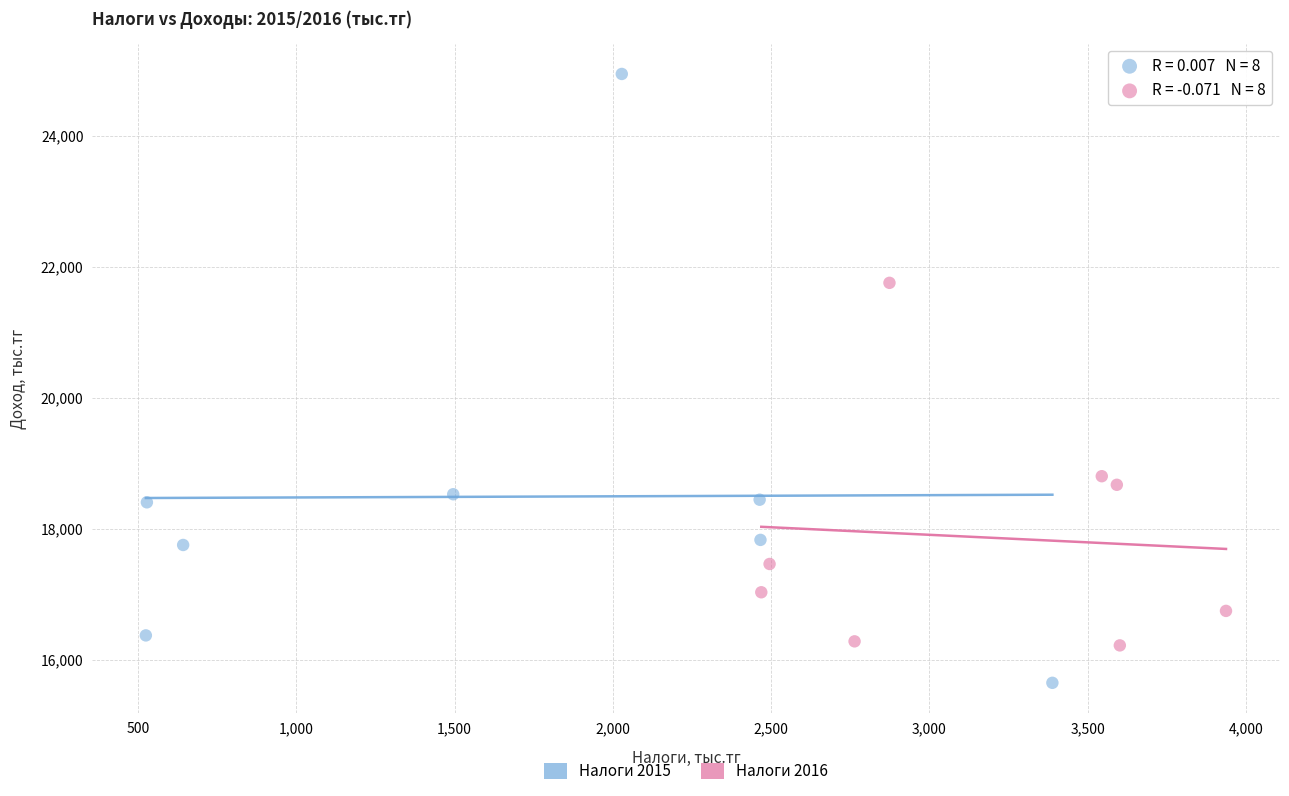

Which series reaches the maximum Y coordinate?

Налоги 2015